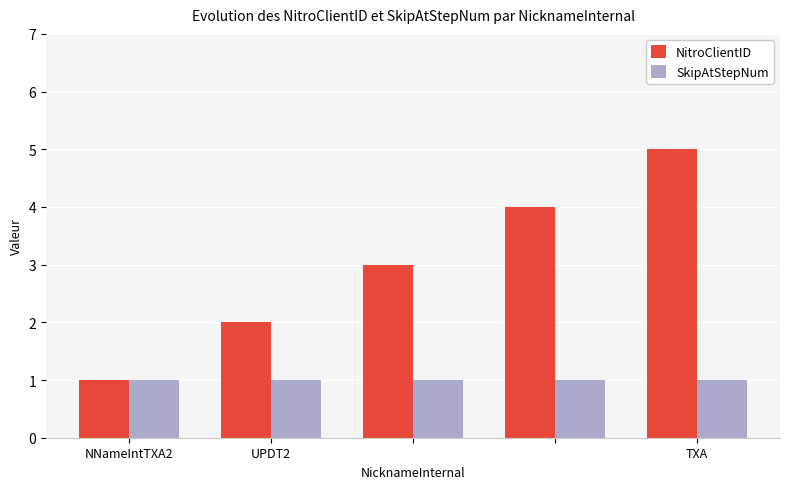

What is the maximum value shown in the chart?

5